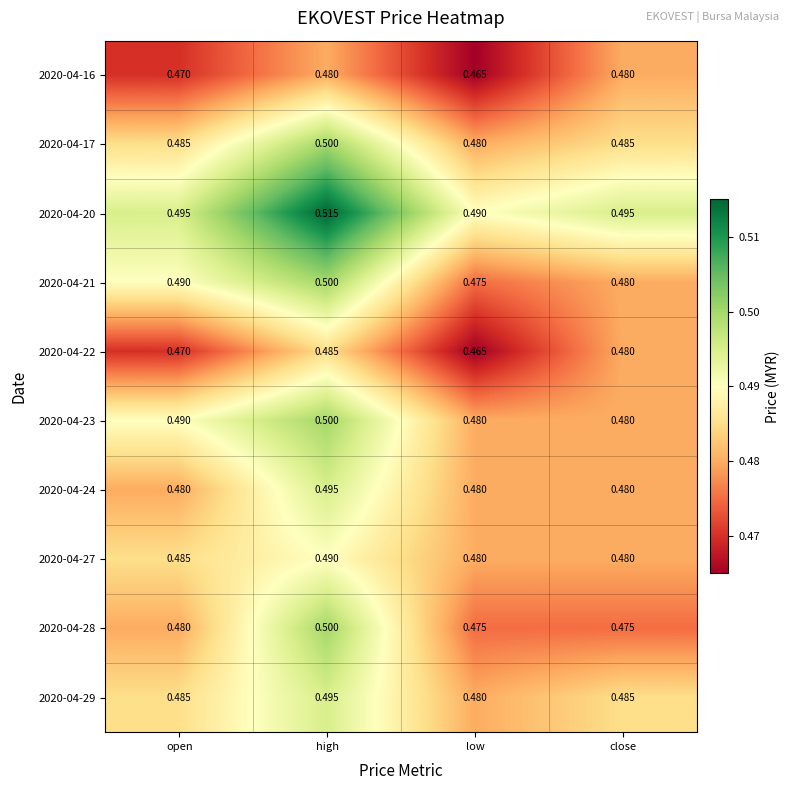

Is the value of 2020-04-28 at open greater than the value of 2020-04-22 at open?

Yes